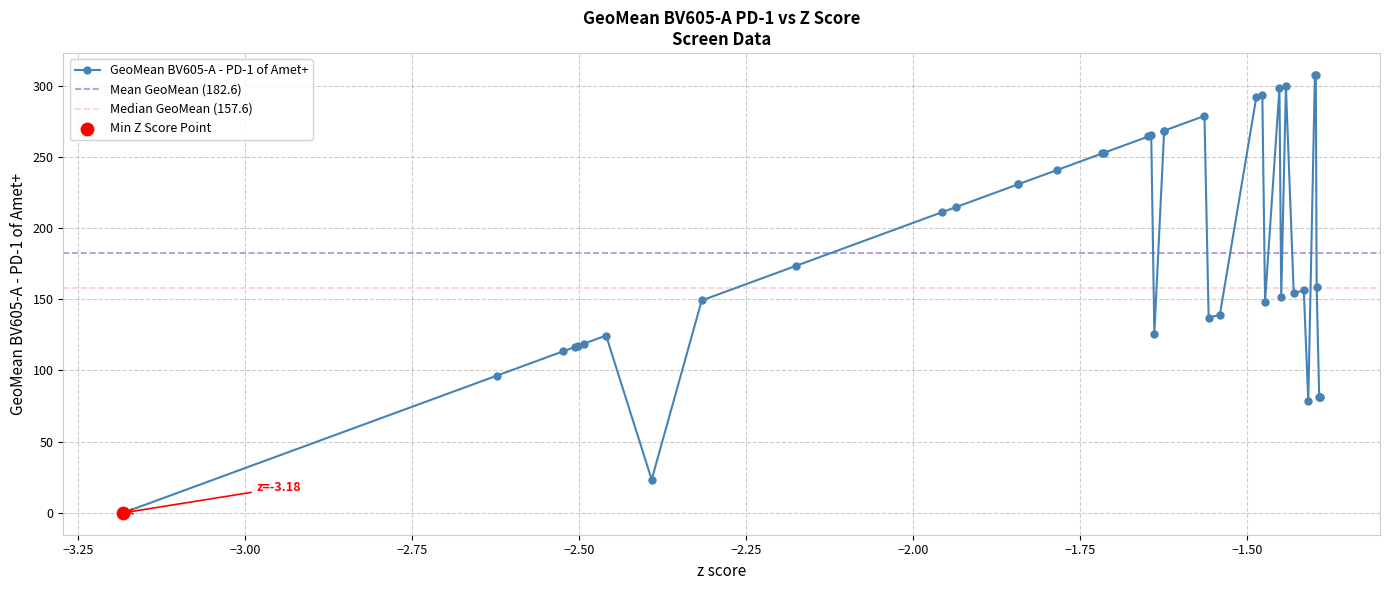

True or false: GeoMean BV605-A - PD-1 of Amet+ has more than 0 interior local peaks.

True